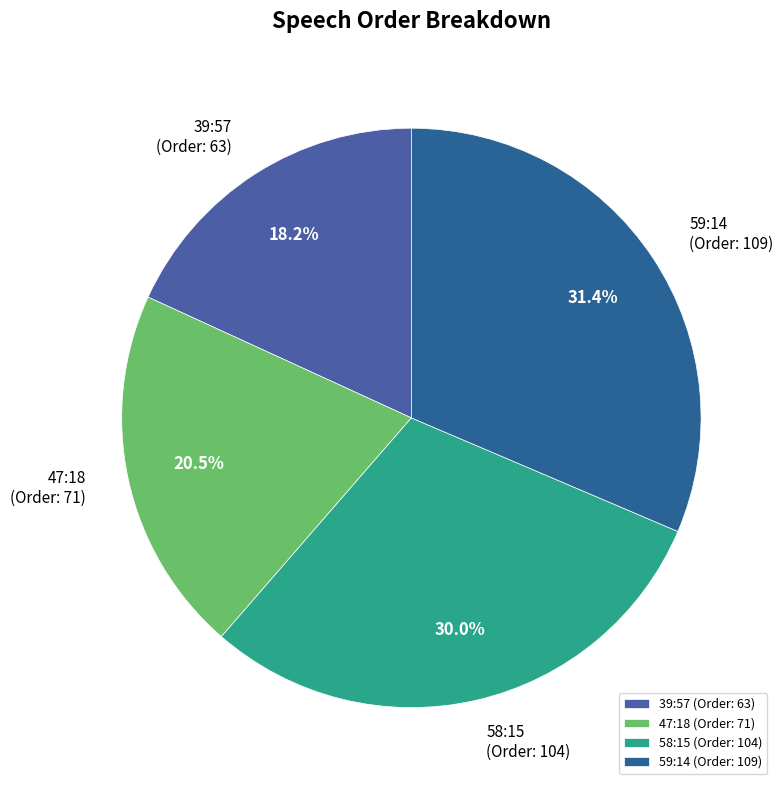

How many segments does this pie chart have?

4